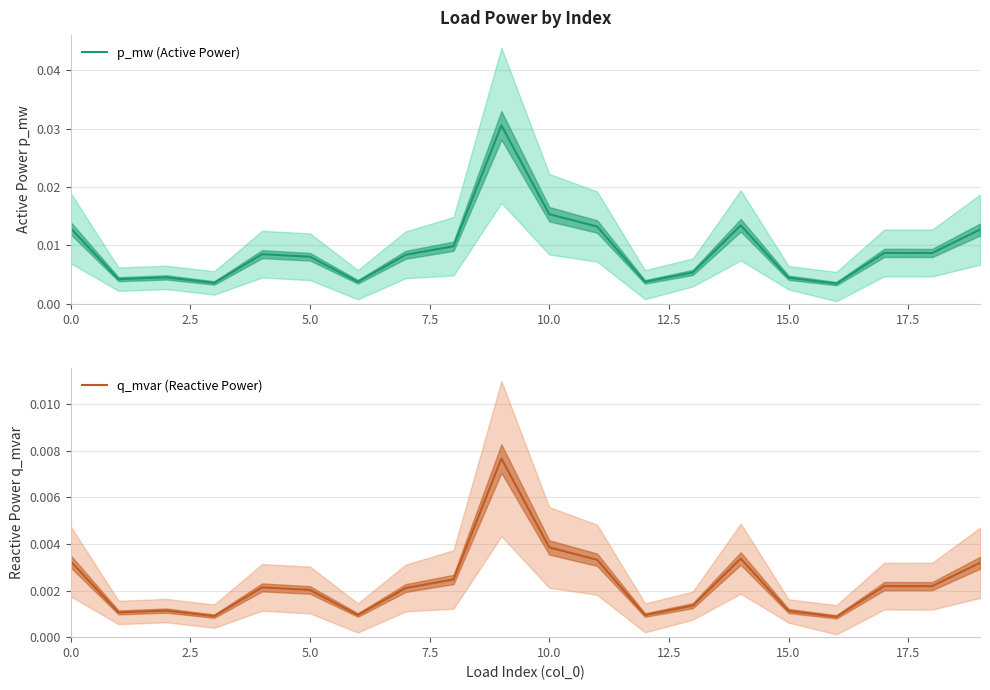

List the series in order of their peak value, highest first.

p_mw (Active Power), q_mvar (Reactive Power)